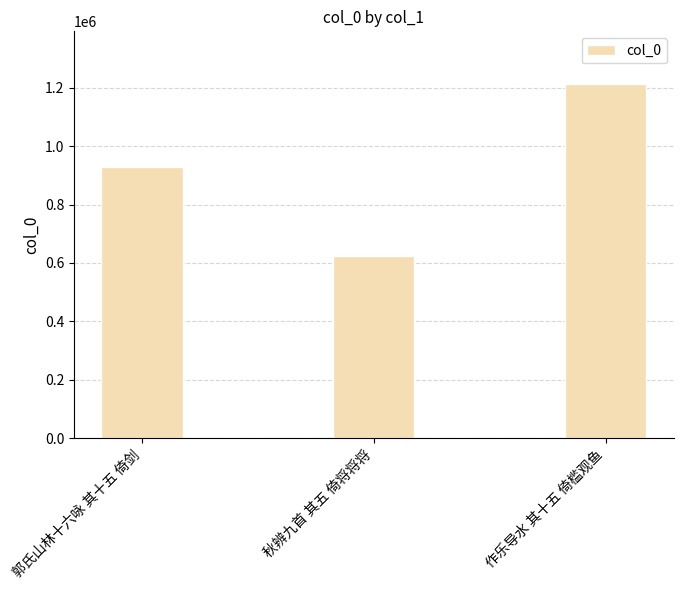

The value at 作乐导水 其十五 倚槛观鱼 is 1211355. True or false?

True